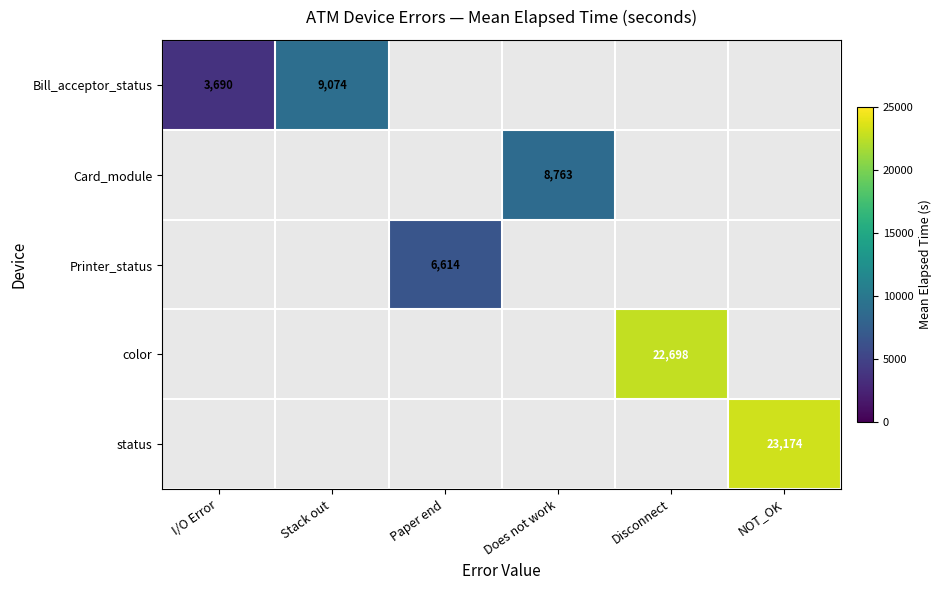

At how many categories does at least one series exceed 8080?

4